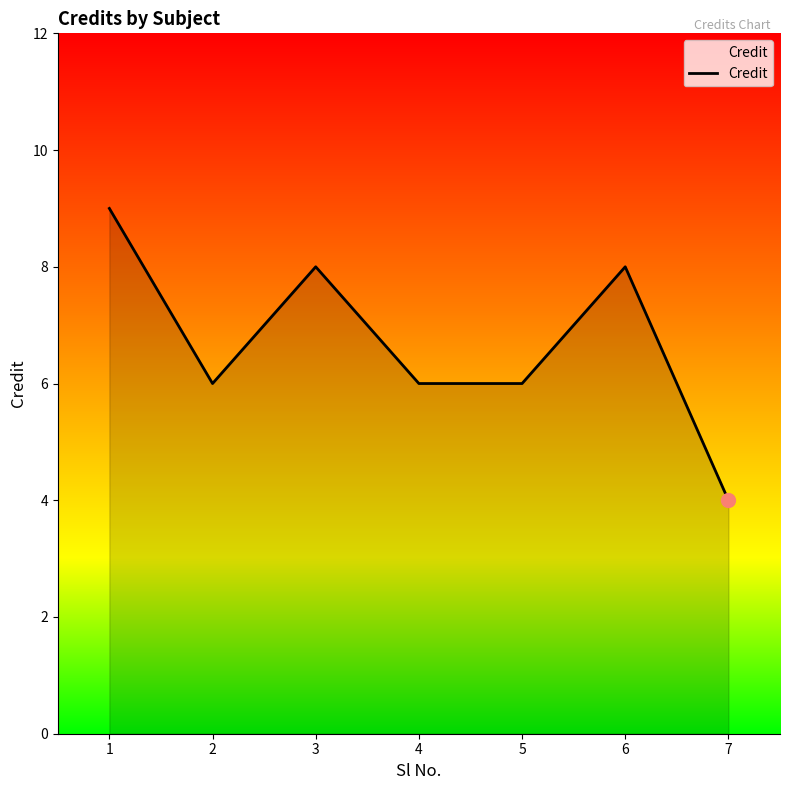

Reading left to right, list all the values displayed in this chart.

9	6	8	6	6	8	4